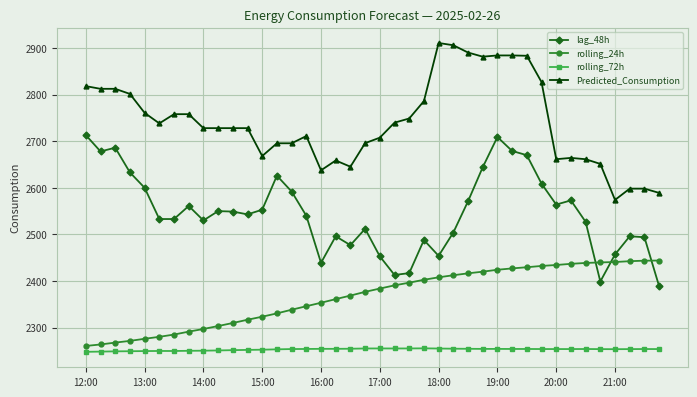

True or false: lag_48h and rolling_72h intersect in this chart.

False